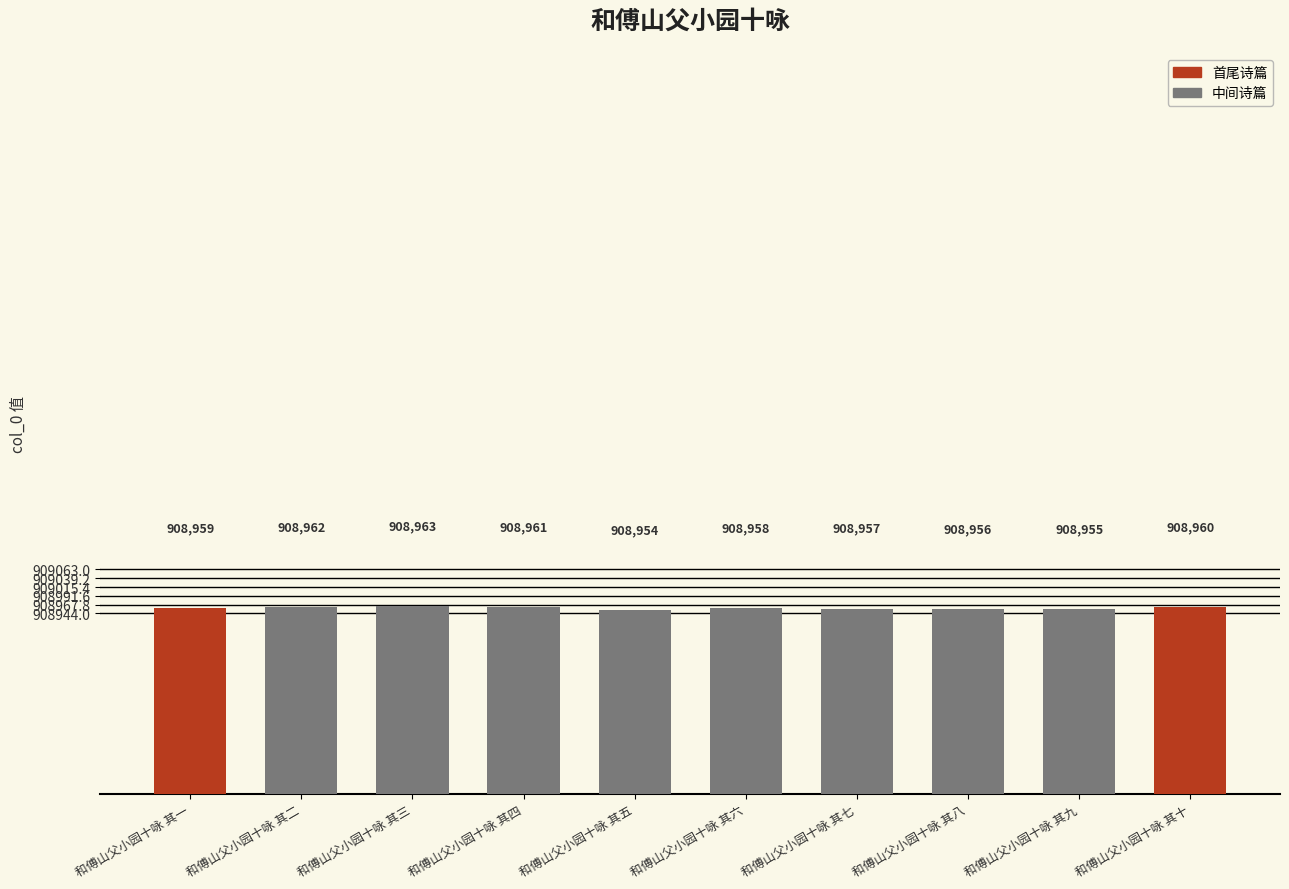

What is the difference between the maximum and second lowest values?

8